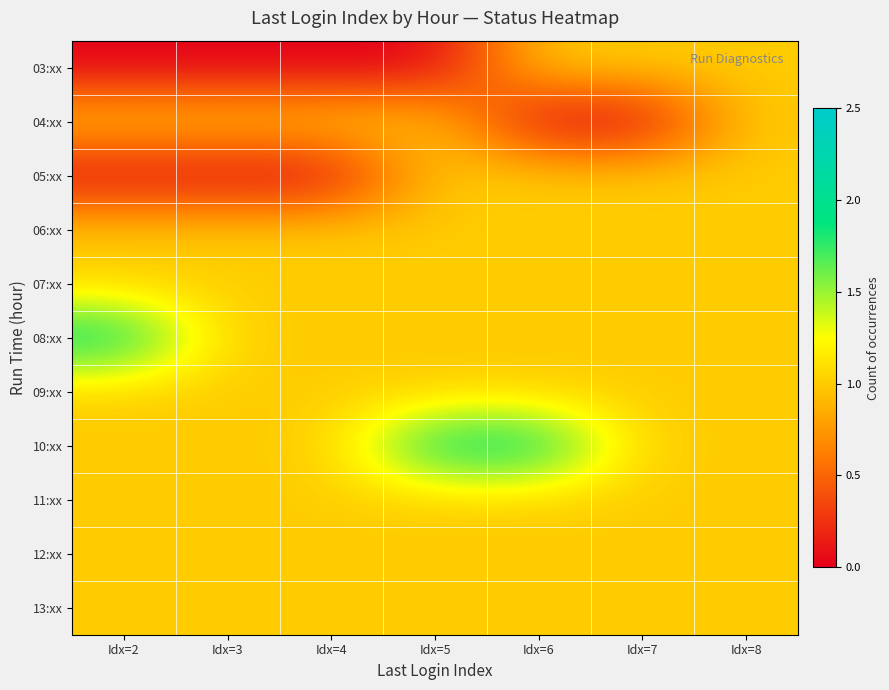

At how many categories does at least one series exceed 0?

7